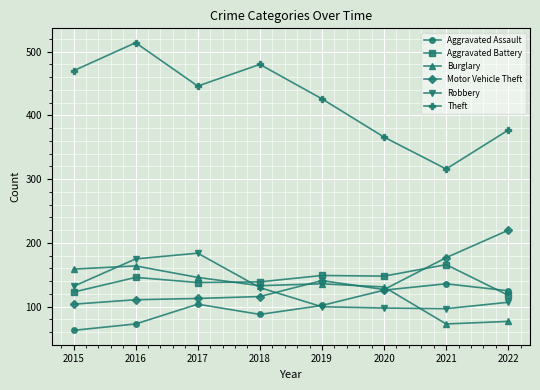

Between 2016 and 2017, which series saw the biggest shift?

Theft